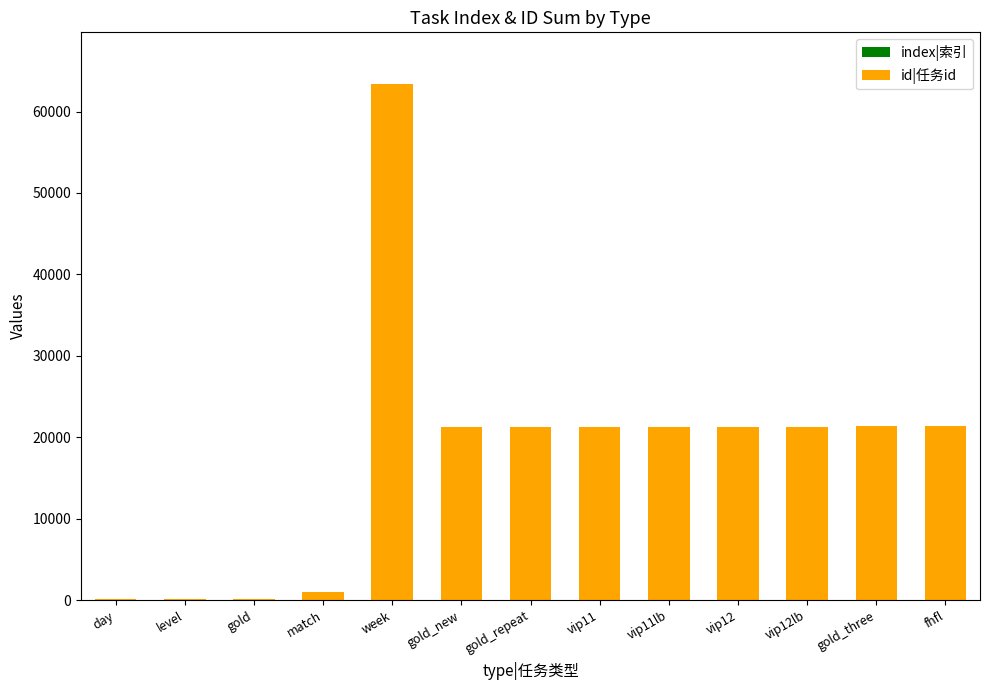

What is the label of the 13th bar from the left?

fhfl